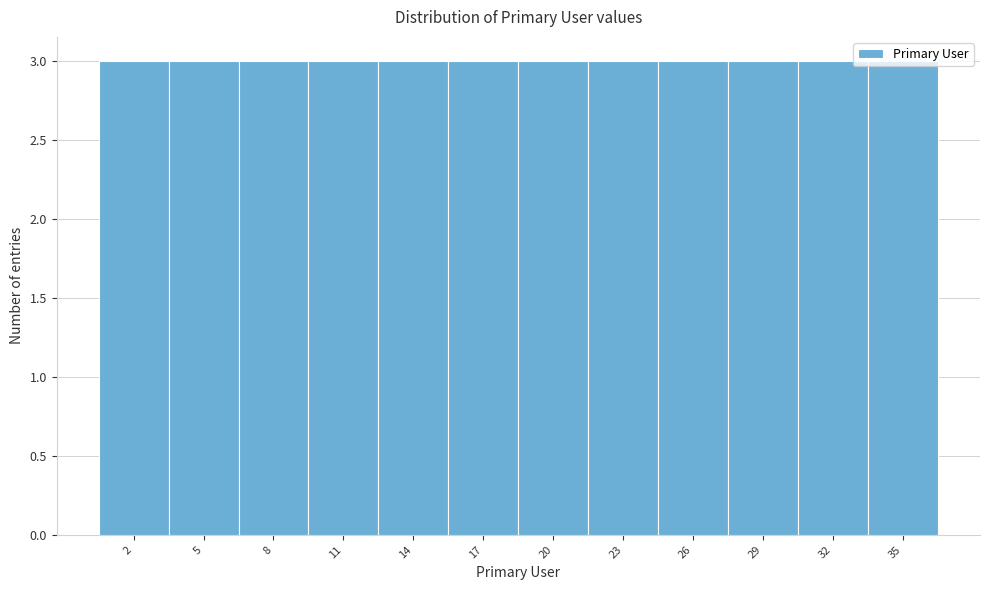

How tall is the bar that spans 15.5 to 18.5 on the x-axis? The values are not printed on the chart, so give them approximately, as read against the axis.

3